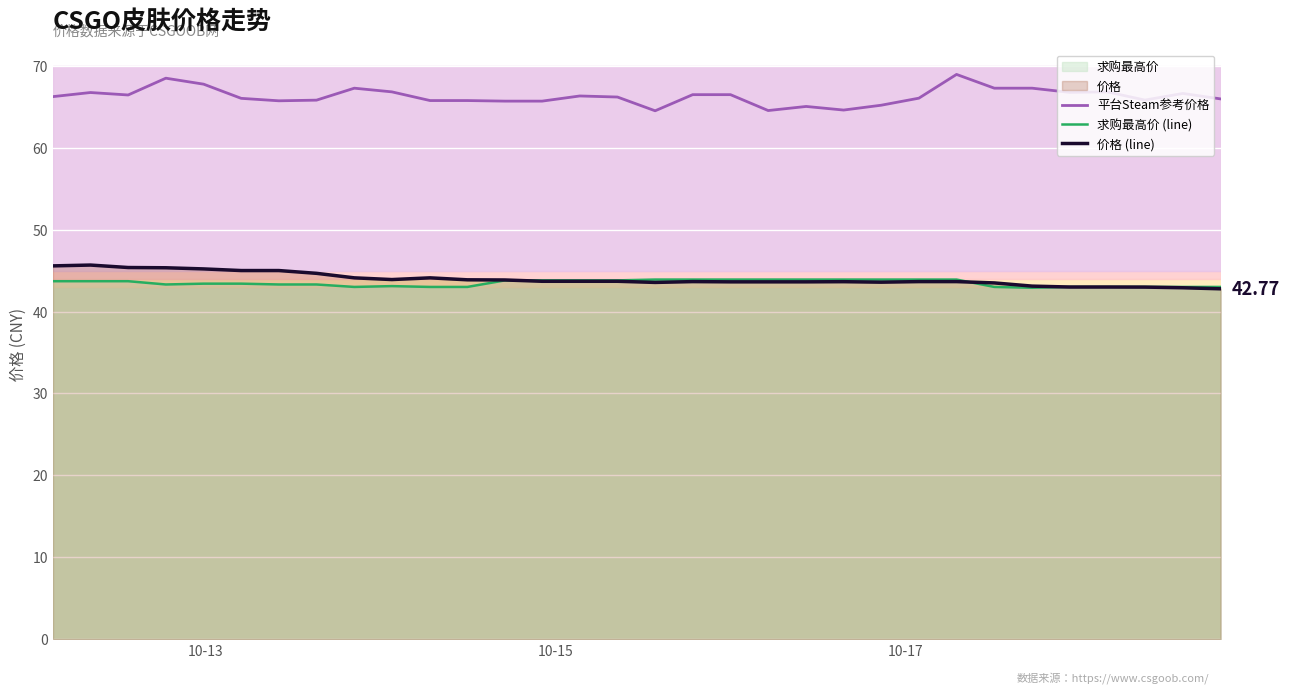

True or false: 求购最高价 (line) and 平台Steam参考价格 cross at least once.

False